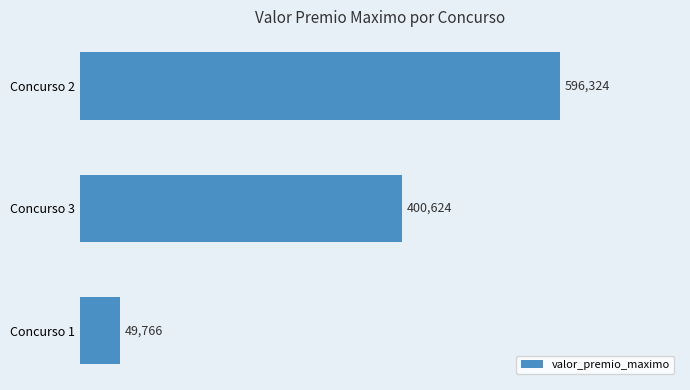

At which label is the value closest to 323044?

Concurso 3